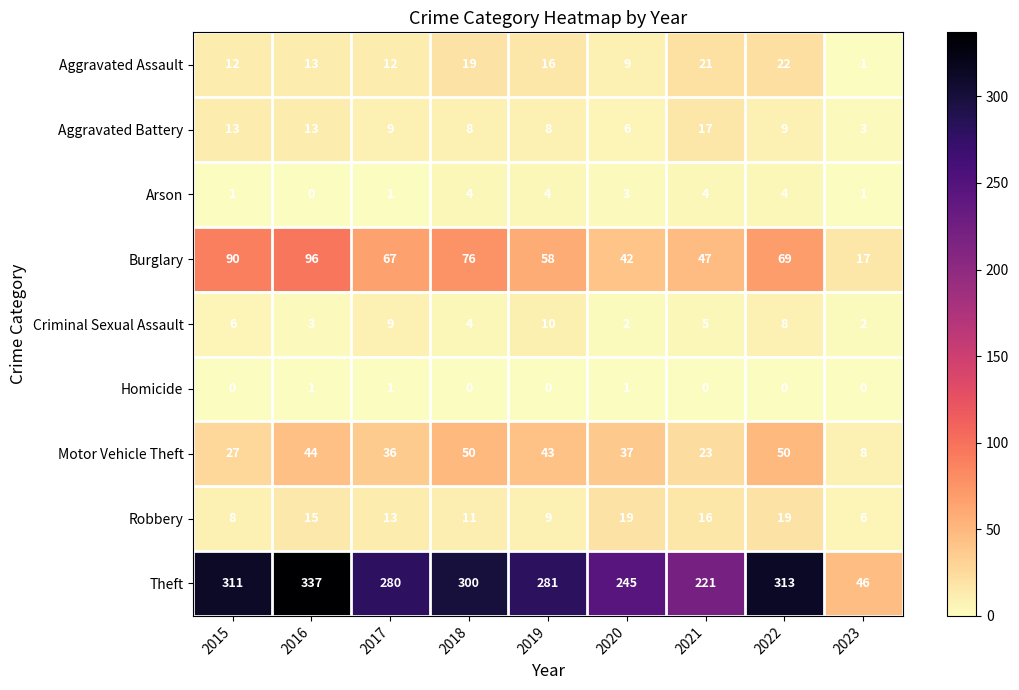

The value of Motor Vehicle Theft at 2023 is 12. True or false?

False